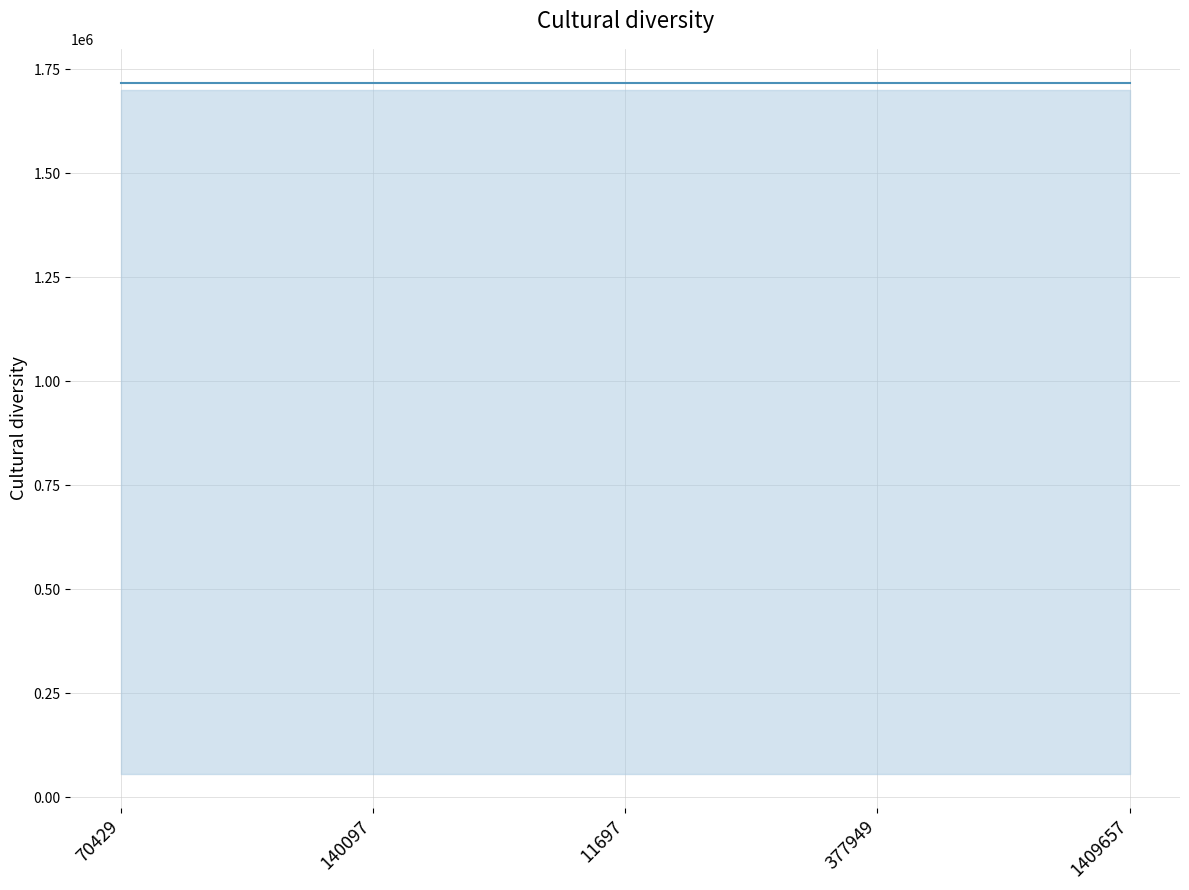

Which category has the highest value across all series?

70429